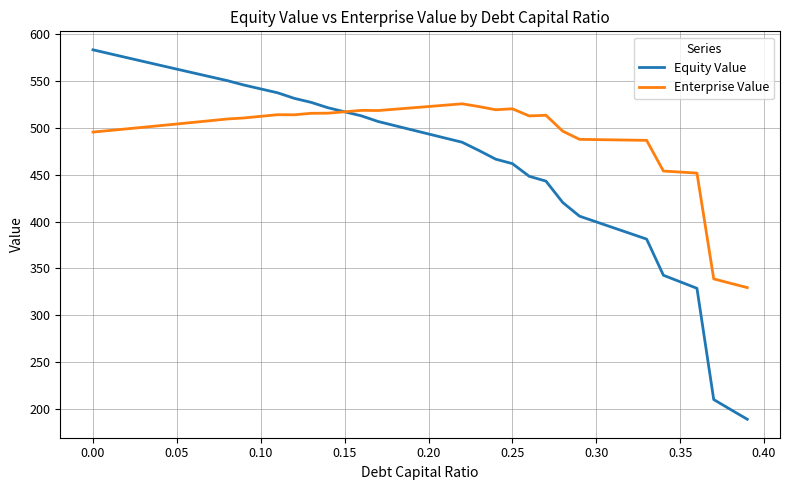

Rank the series by their average value, from highest to lowest.

Enterprise Value, Equity Value